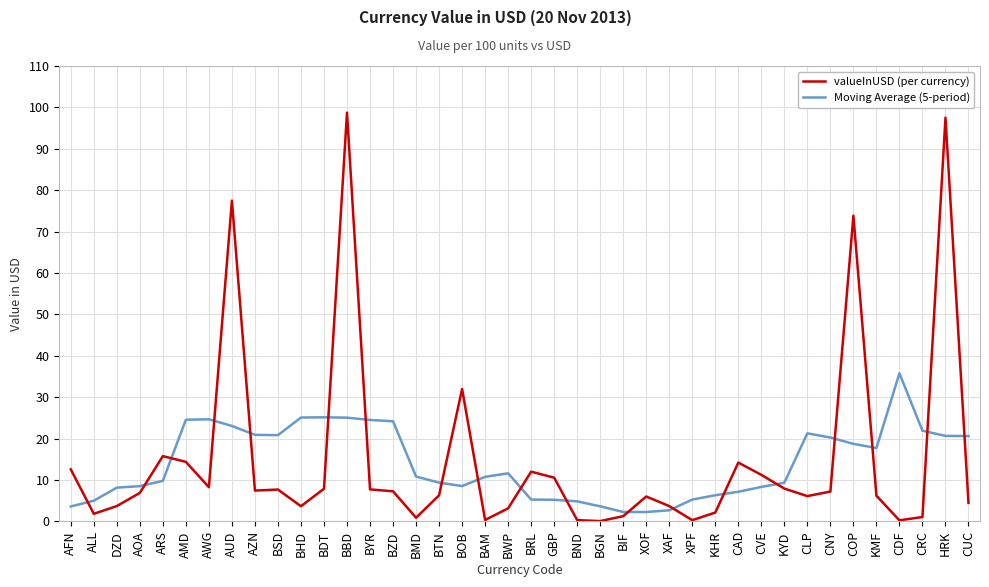

The valueInUSD (per currency) series shows 7.3 at BZD. True or false?

True